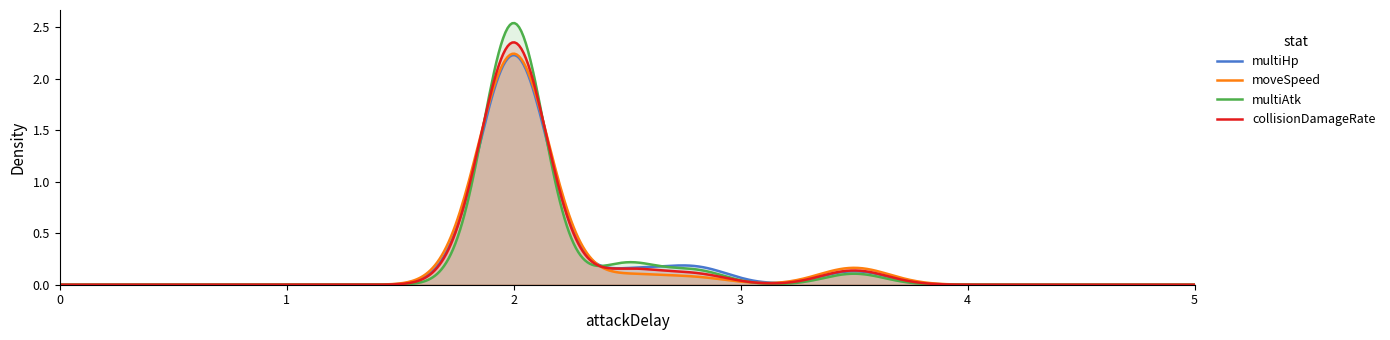

What is the difference between the second highest and second lowest values in the moveSpeed series?

2.0